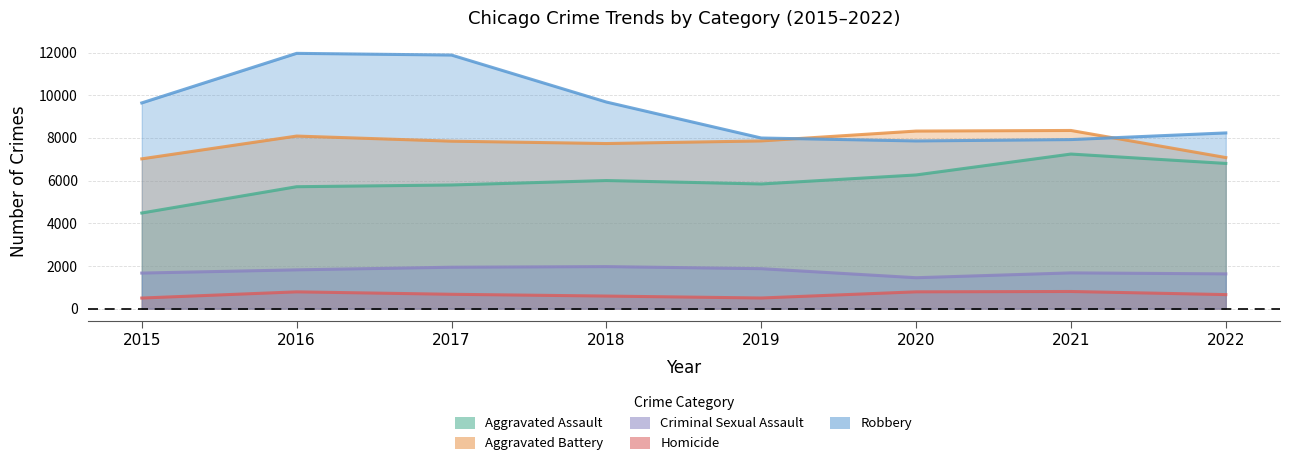

Which series has the largest range (max minus min)?

Robbery